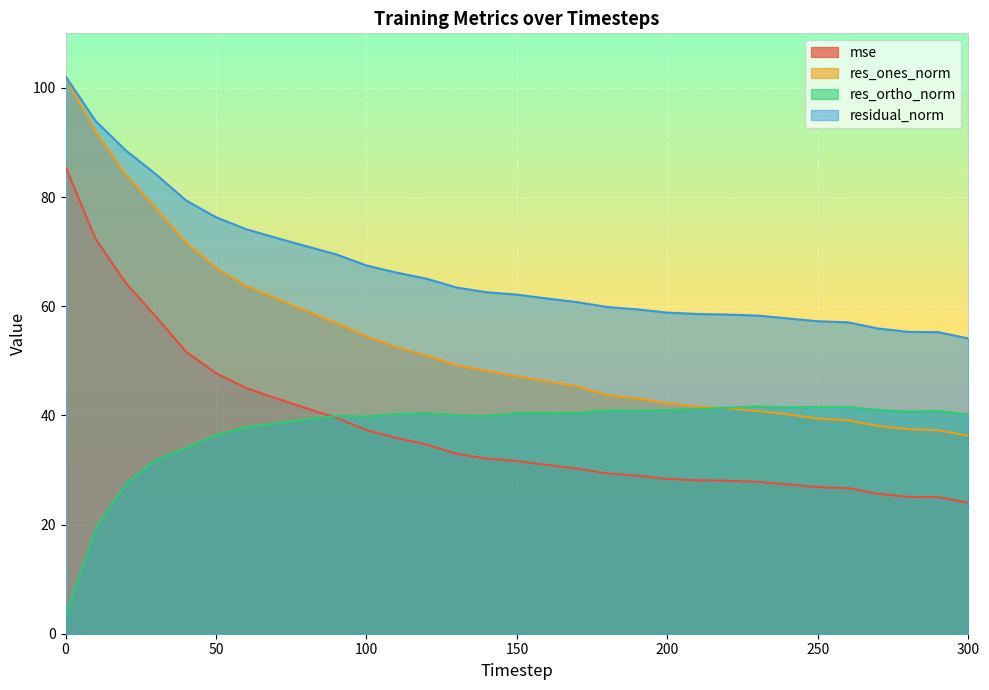

Is the value of residual_norm at 0 greater than the value of res_ones_norm at 150?

Yes